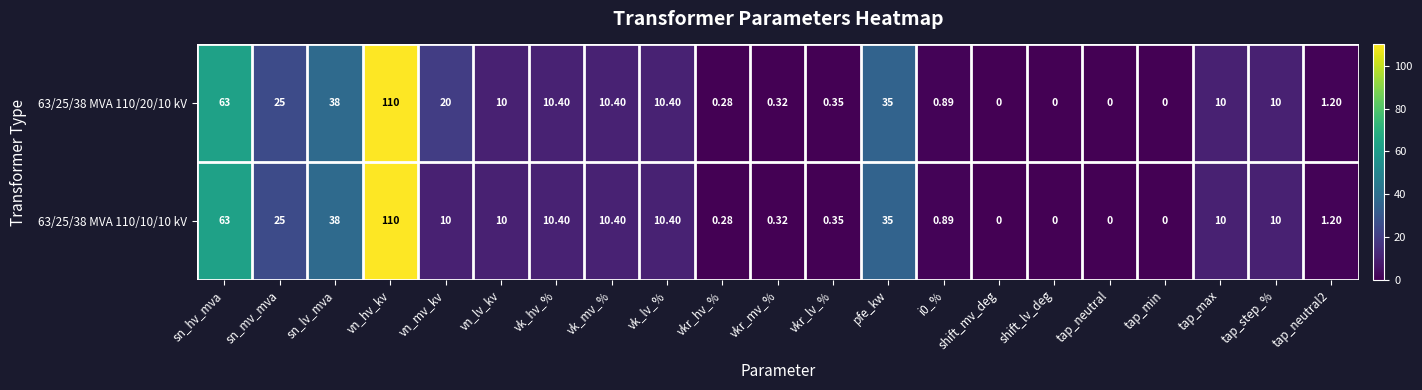

At which label does 63/25/38 MVA 110/10/10 kV reach its peak?

vn_hv_kv